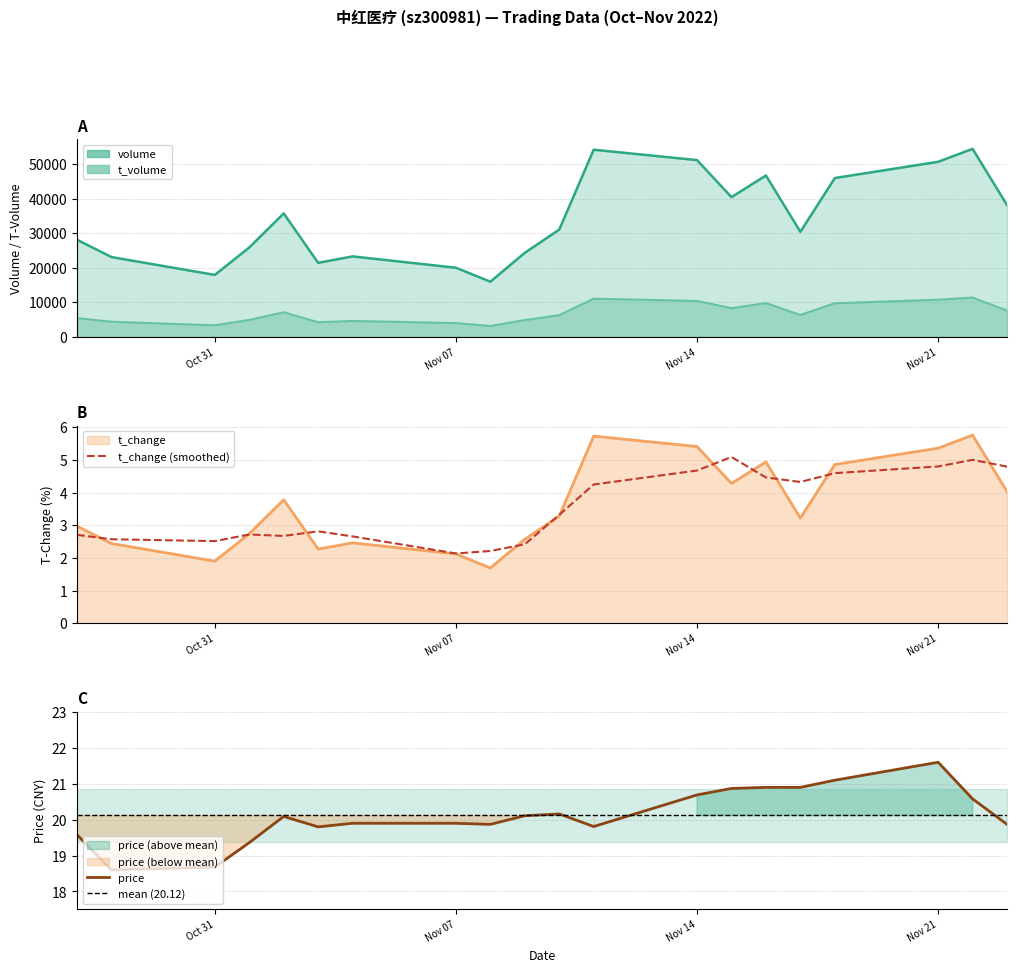

Rank the series by their maximum value, from lowest to highest.

t_change, price, t_volume, volume